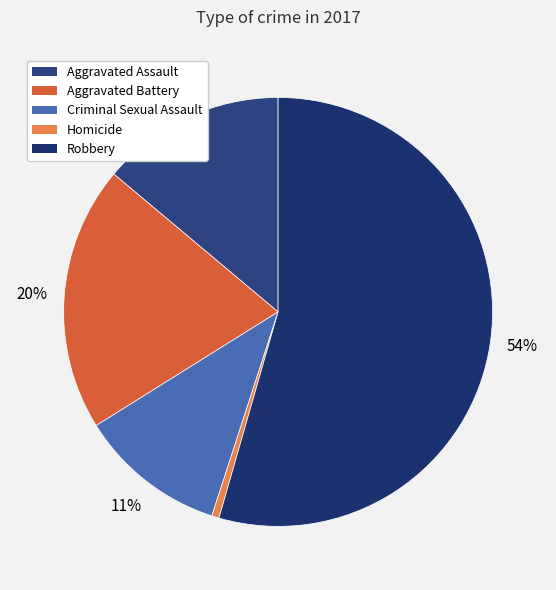

To the nearest percent, what is the average slice percentage?

20%